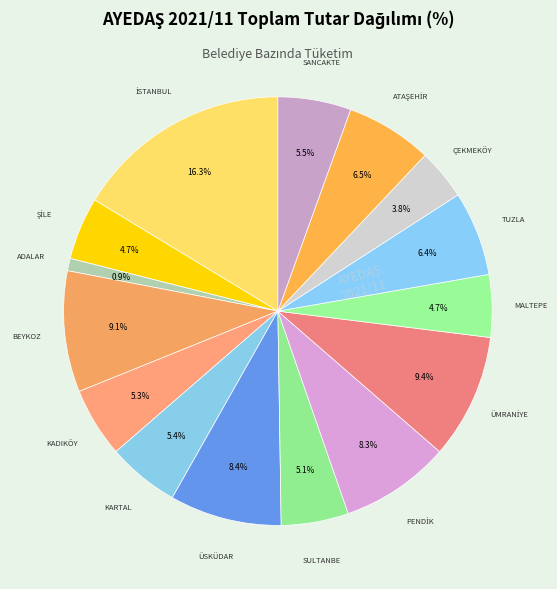

Count the number of slices in the pie.

15